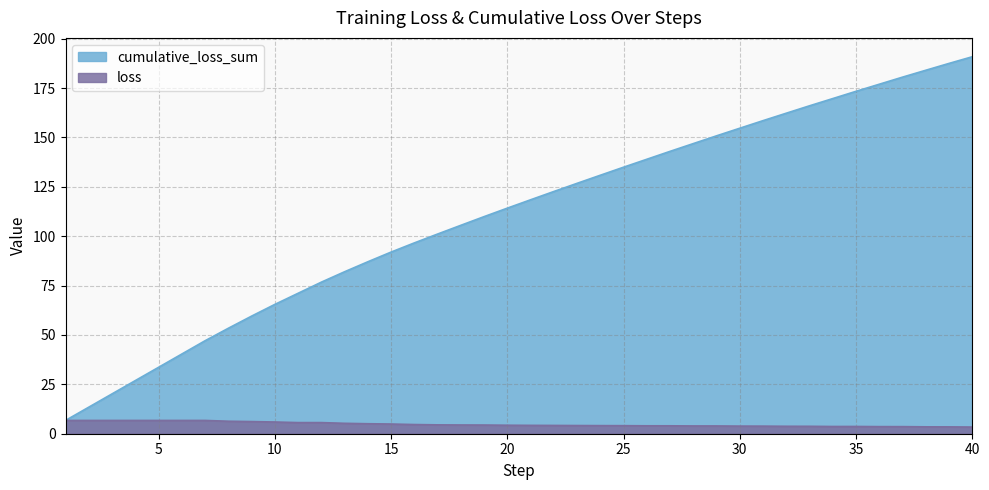

Reading left to right, extract all data points from this chart.

loss: 1=6.7	2=6.7	3=6.7	4=6.7	5=6.7	6=6.7	7=6.7	8=6.3	9=6.1	10=5.9	11=5.6	12=5.6	13=5.3	14=5.1	15=4.9	16=4.6	17=4.5	18=4.4	19=4.4	20=4.3	21=4.2	22=4.2	23=4.1	24=4.1	25=4.1	26=4.0	27=4.0	28=3.9	29=3.9	30=3.9	31=3.8	32=3.8	33=3.8	34=3.7	35=3.7	36=3.6	37=3.6	38=3.5	39=3.5	40=3.4
cumulative_loss_sum: 1=6.7	2=13.4	3=20.2	4=26.9	5=33.6	6=40.3	7=47.1	8=53.4	9=59.5	10=65.5	11=71.1	12=76.7	13=82.0	14=87.0	15=91.9	16=96.6	17=101.1	18=105.5	19=109.9	20=114.2	21=118.4	22=122.6	23=126.8	24=130.9	25=134.9	26=138.9	27=142.9	28=146.9	29=150.8	30=154.7	31=158.5	32=162.3	33=166.0	34=169.7	35=173.3	36=176.9	37=180.5	38=184.0	39=187.5	40=190.8